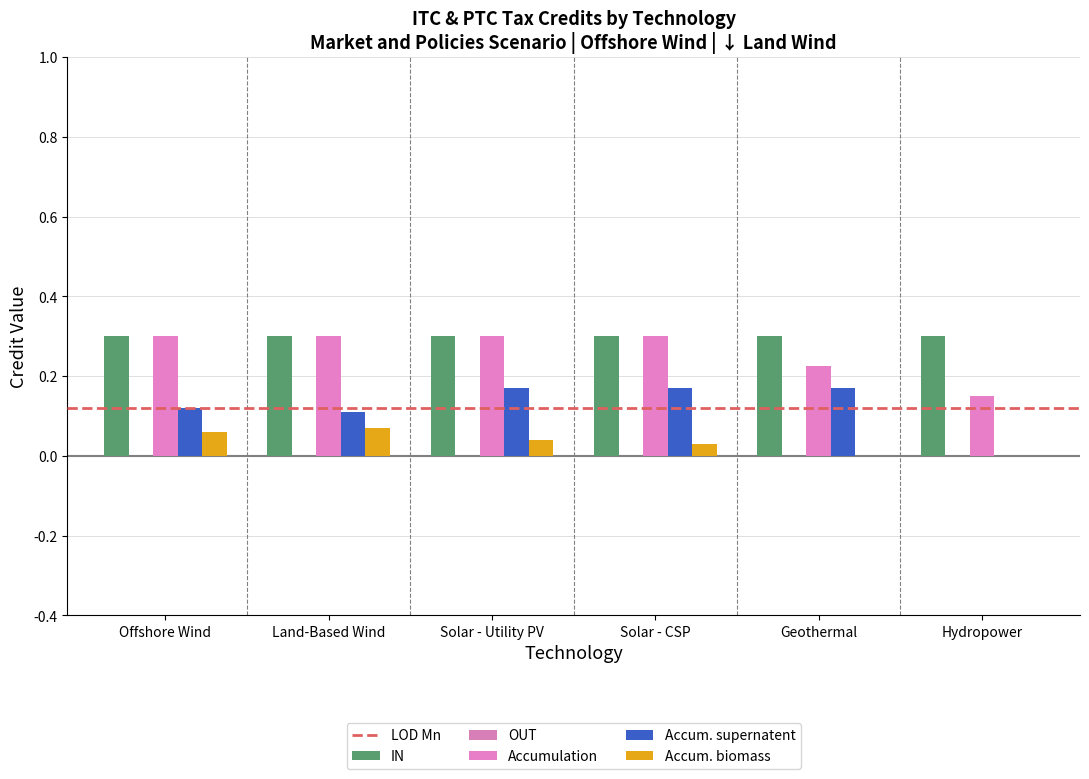

True or false: Accum. supernatent has a value of 0.1 at Geothermal.

False